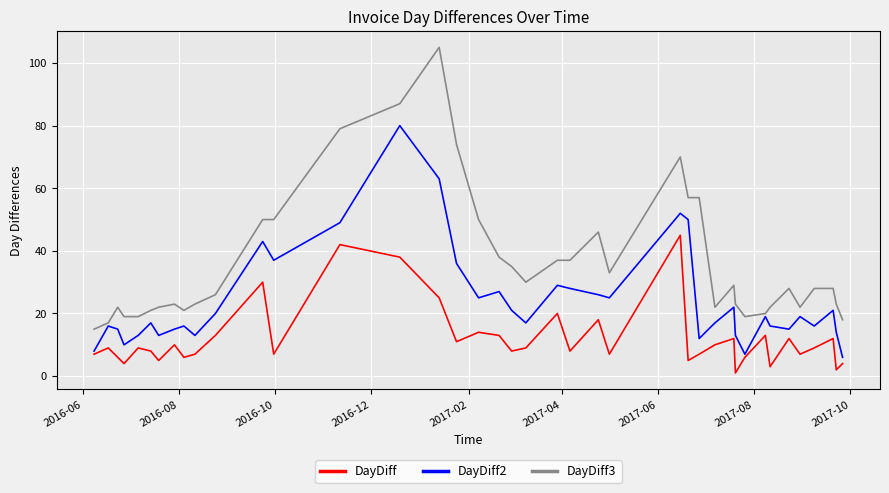

Does the chart have visible grid lines?

Yes